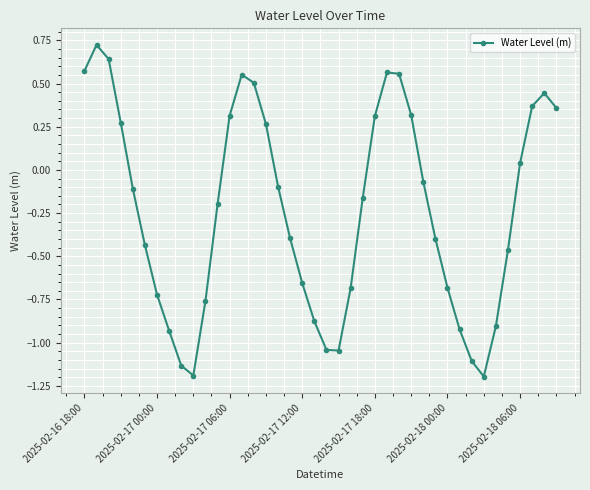

How many lines are shown in the chart?

1